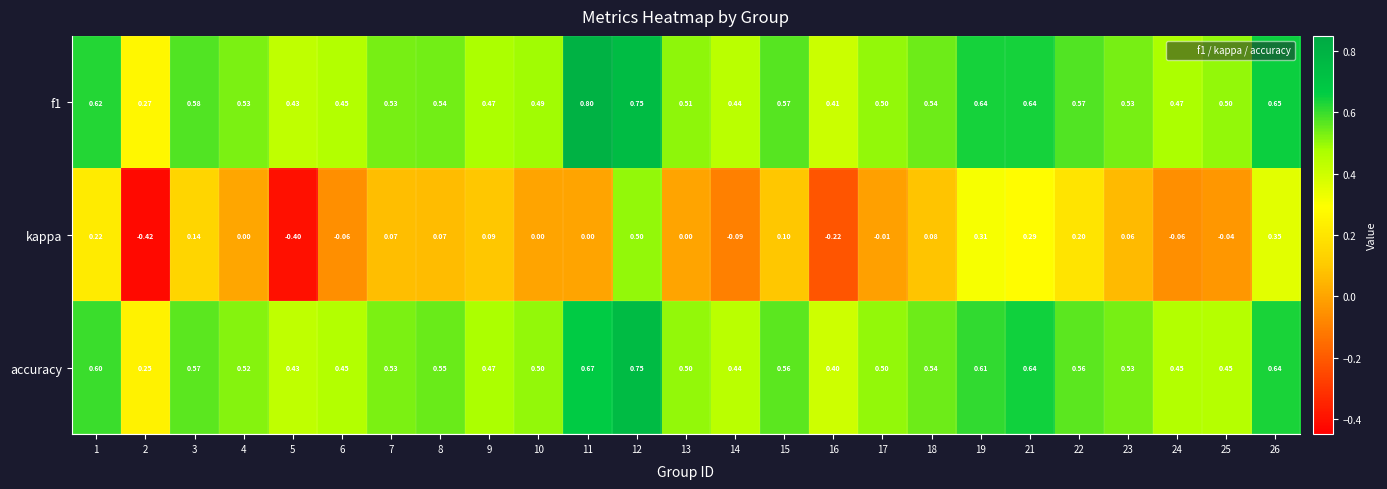

Between 5 and 9, which series saw the biggest shift?

kappa